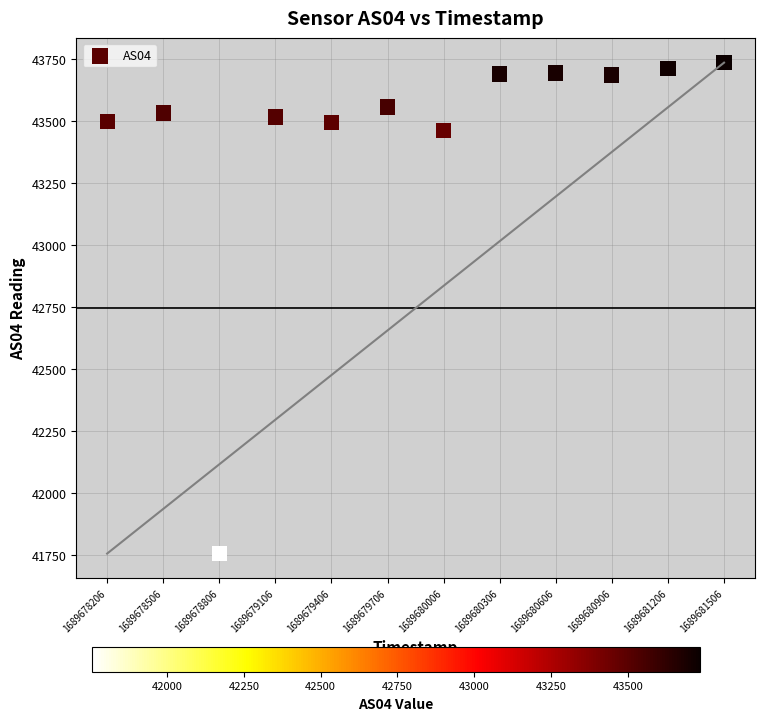

What Y value in the scatter plot is closest to 42745?

43462